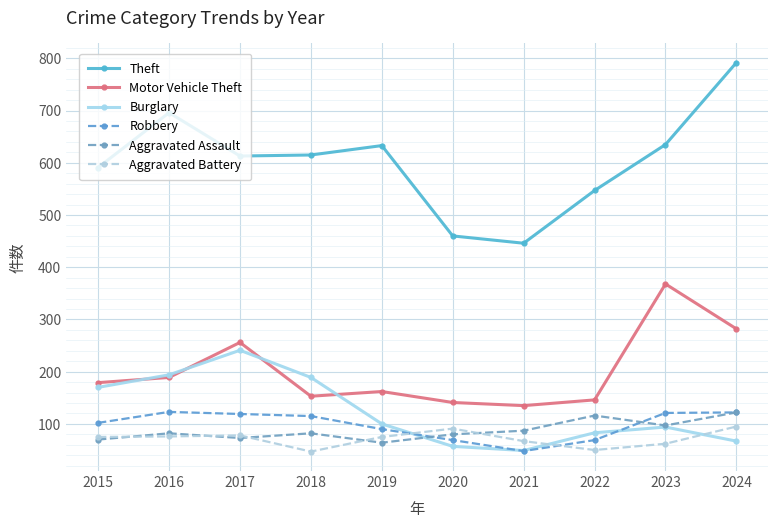

Reading left to right, extract all data points from this chart.

Theft: 591	696	613	615	633	460	446	547	635	792
Motor Vehicle Theft: 179	189	256	153	162	141	135	146	368	282
Burglary: 170	194	241	189	100	57	49	83	94	67
Robbery: 102	123	119	115	90	69	48	69	121	122
Aggravated Assault: 70	82	73	82	64	80	87	116	97	122
Aggravated Battery: 75	76	78	47	75	91	67	50	62	95